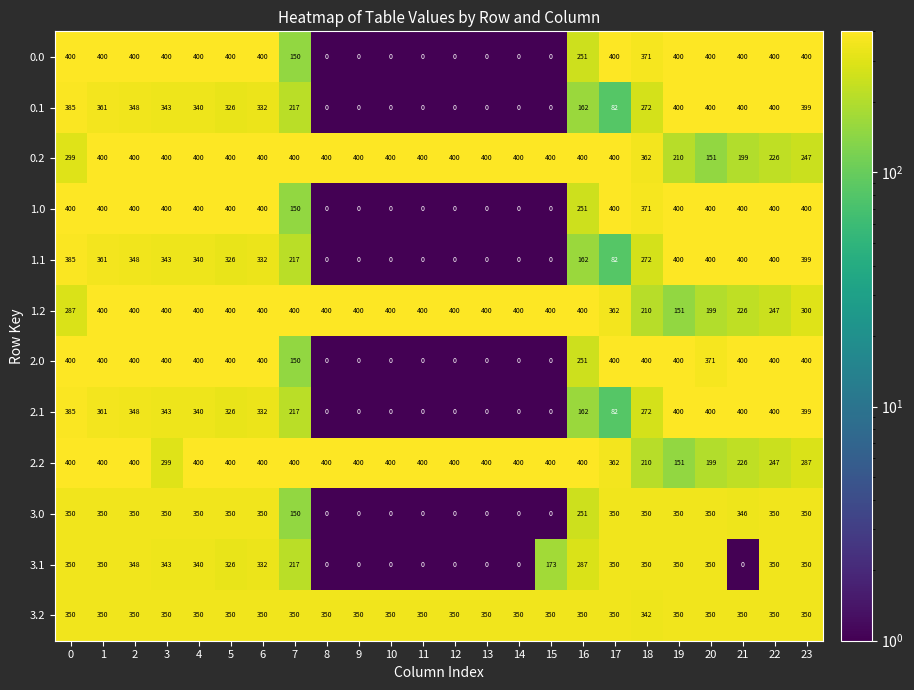

At how many categories does at least one series exceed 16?

24